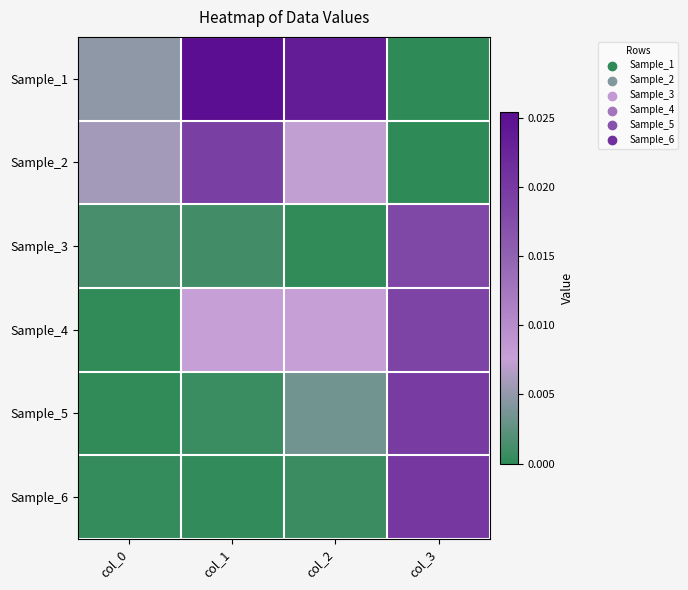

Between col_2 and col_3, which is larger?

col_2